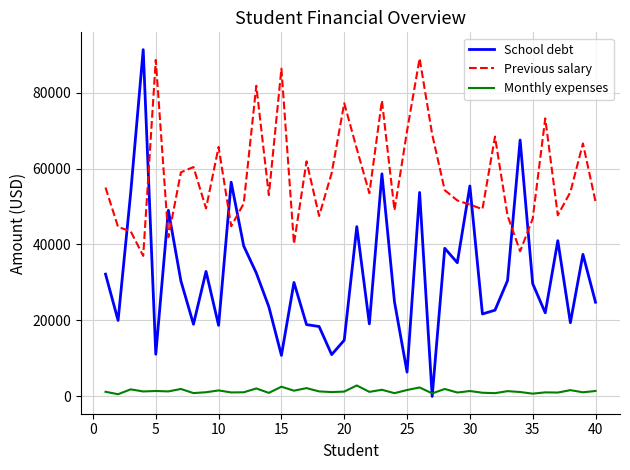

Which series ends up on top after the final intersection of Monthly expenses and School debt?

School debt